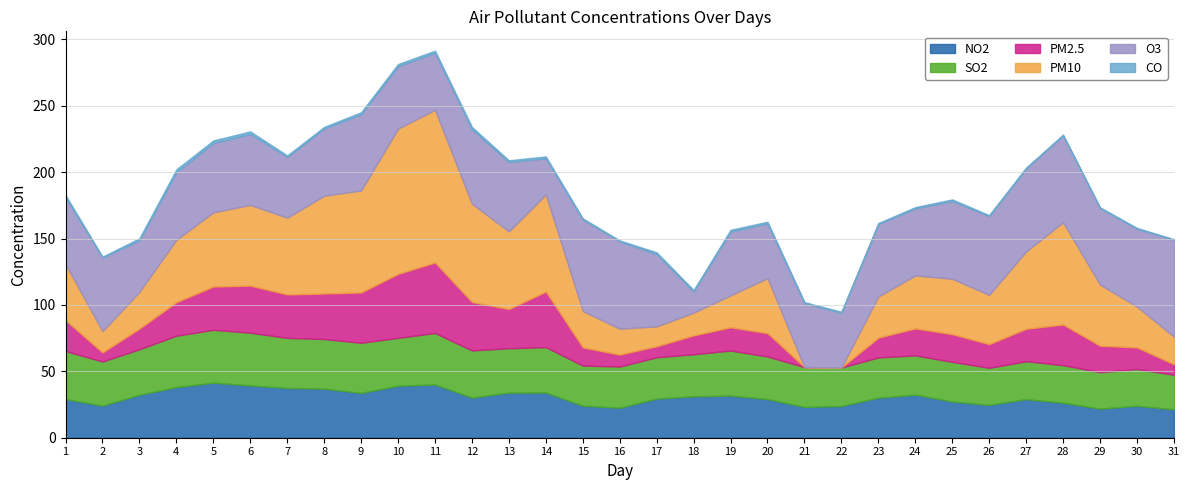

What is the difference between the maximum and second lowest values in the O3 series?

45.6